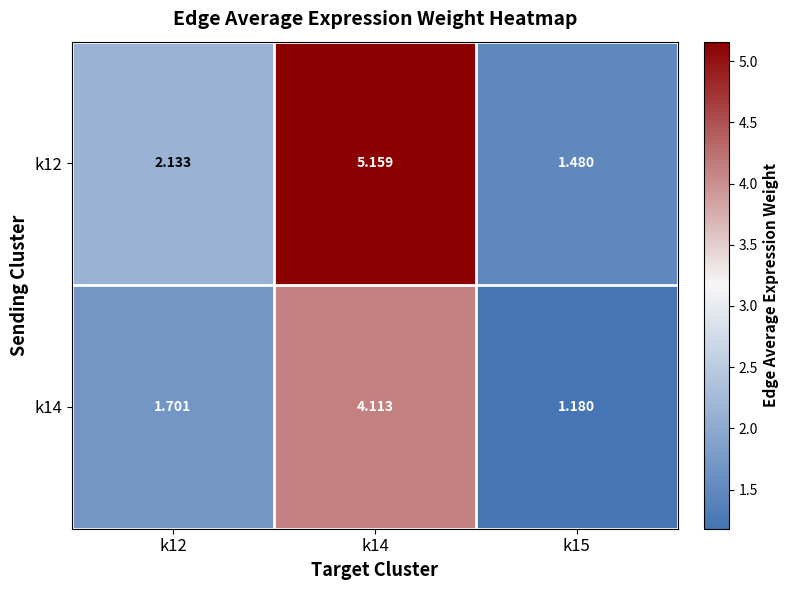

Which series changed the most between k12 and k14?

k12